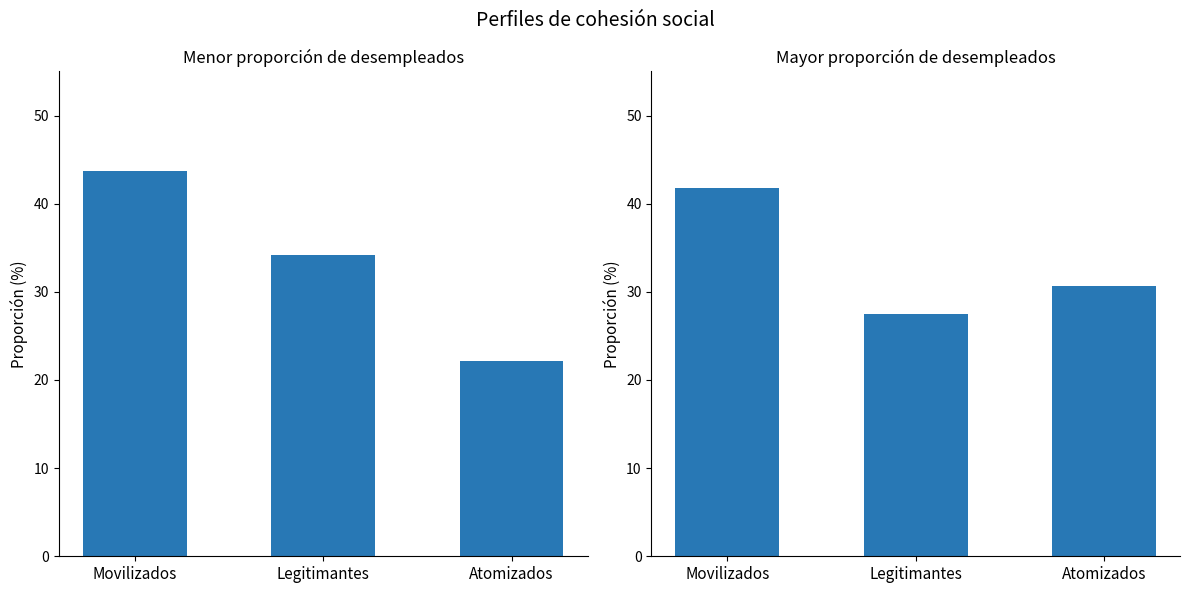

Rank the categories by Menor proporción de desempleados value from lowest to highest.

Atomizados, Legitimantes, Movilizados